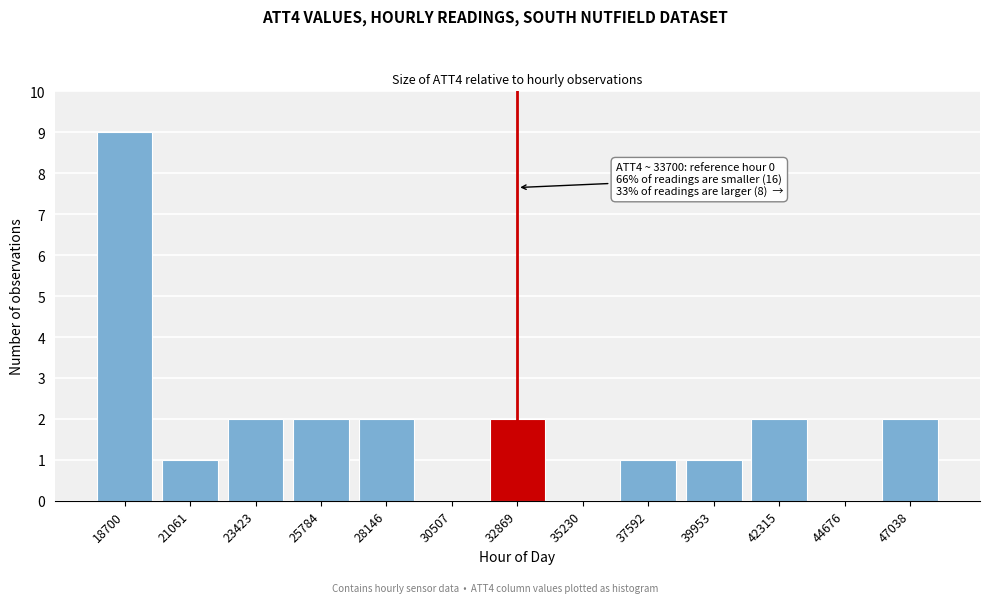

Reading right to left, extract all data points from this chart.

47038=2	44676=0	42315=2	39953=1	37592=1	35230=0	32869=2	30507=0	28146=2	25784=2	23423=2	21061=1	18700=9